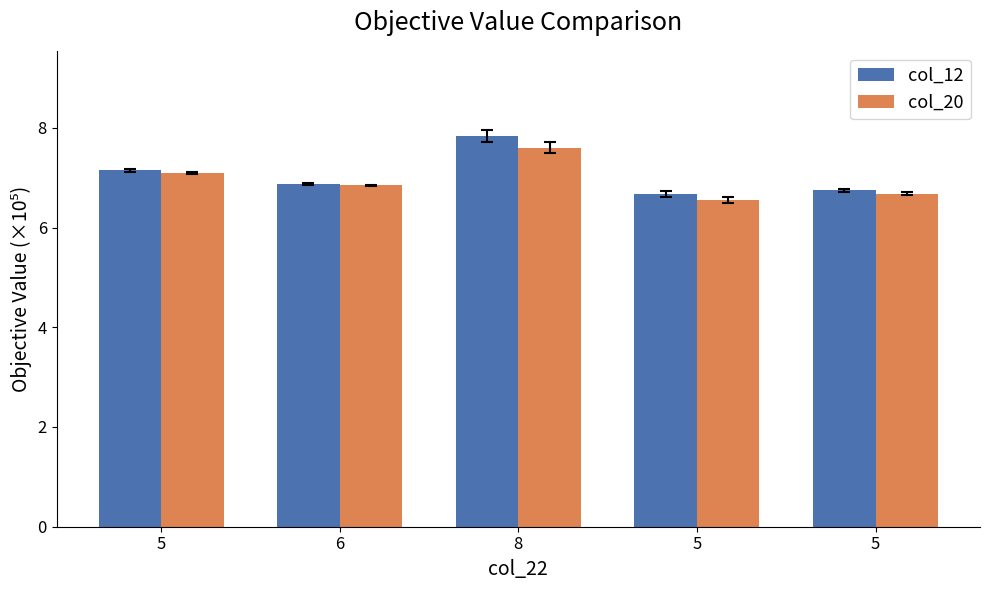

What is the lowest value of the col_12 series?

6.7